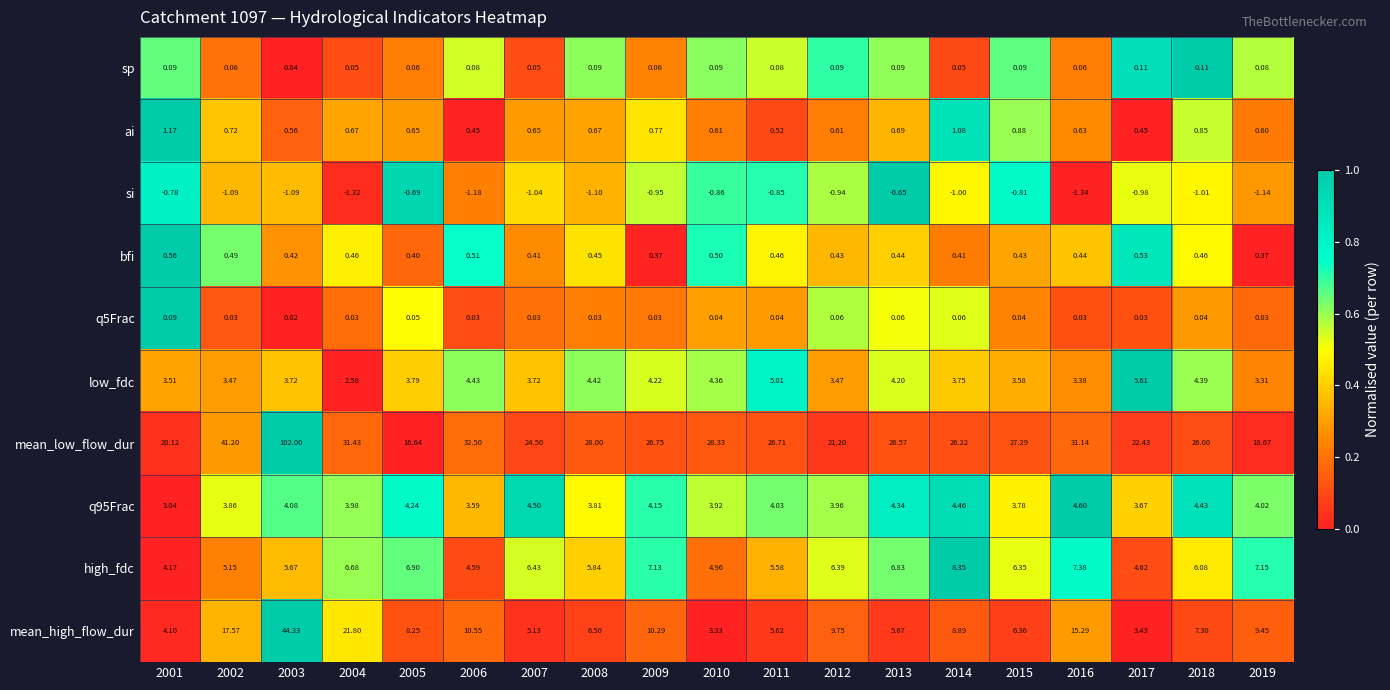

Is the value of mean_high_flow_dur at 2015 greater than the value of mean_low_flow_dur at 2019?

No